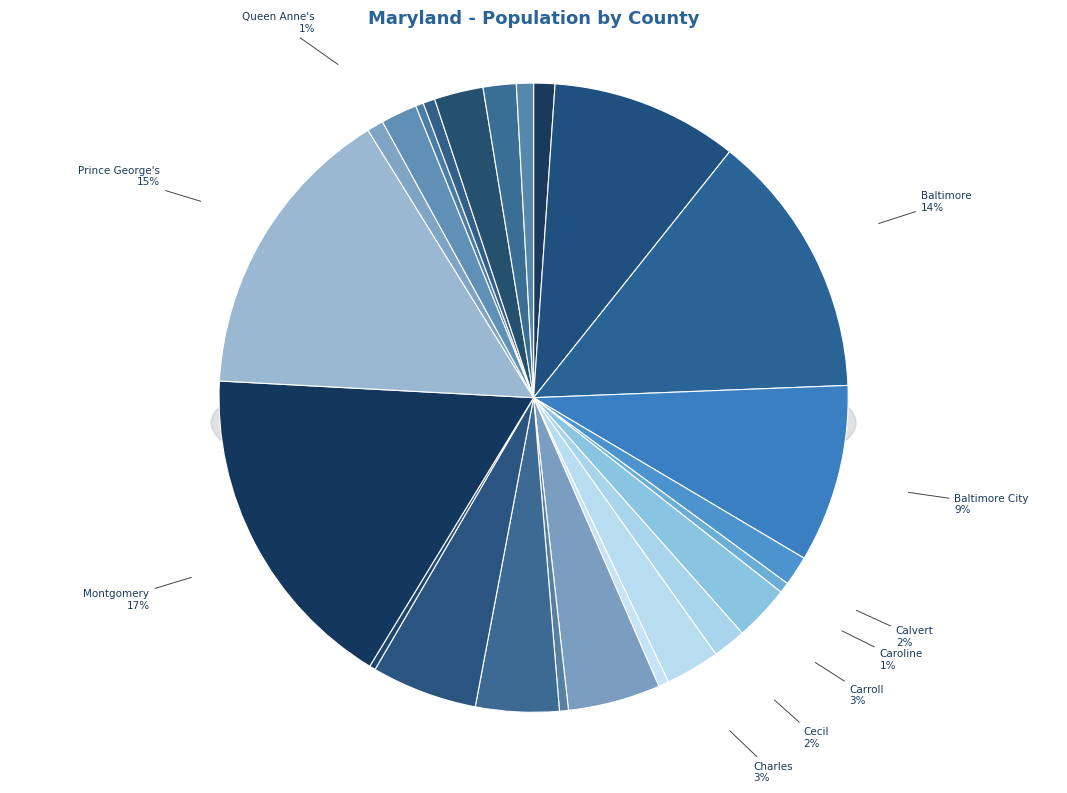

Approximately how many times larger is the value at Worcester compared to Somerset?

2.2